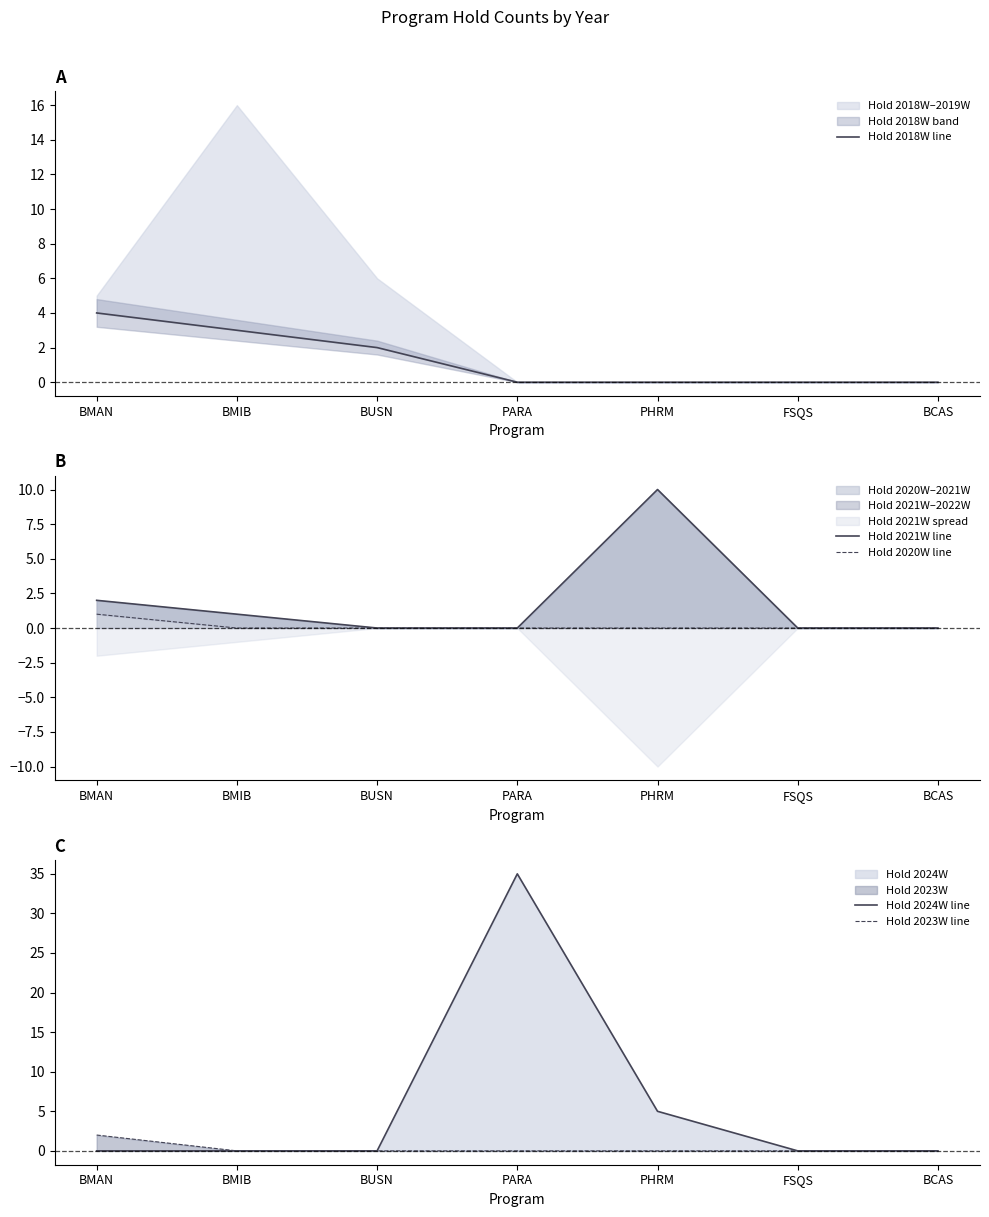

Is it true that Hold 2018W line equals 0 at PHRM?

True